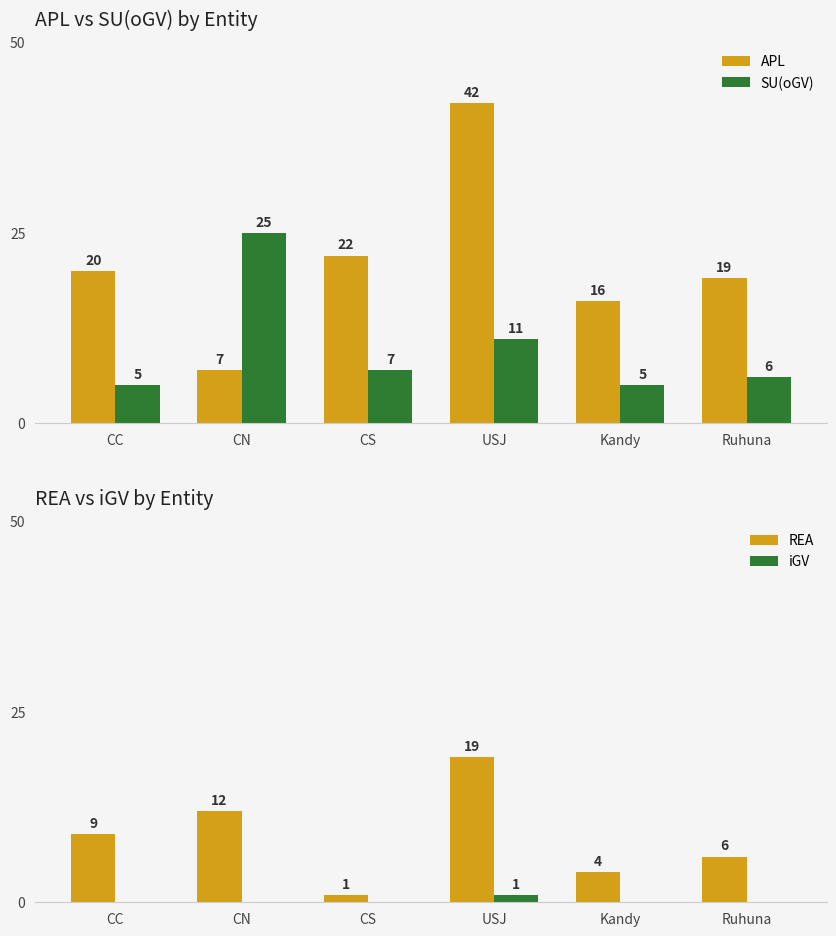

List the series in order of their peak value, lowest first.

iGV, REA, SU(oGV), APL